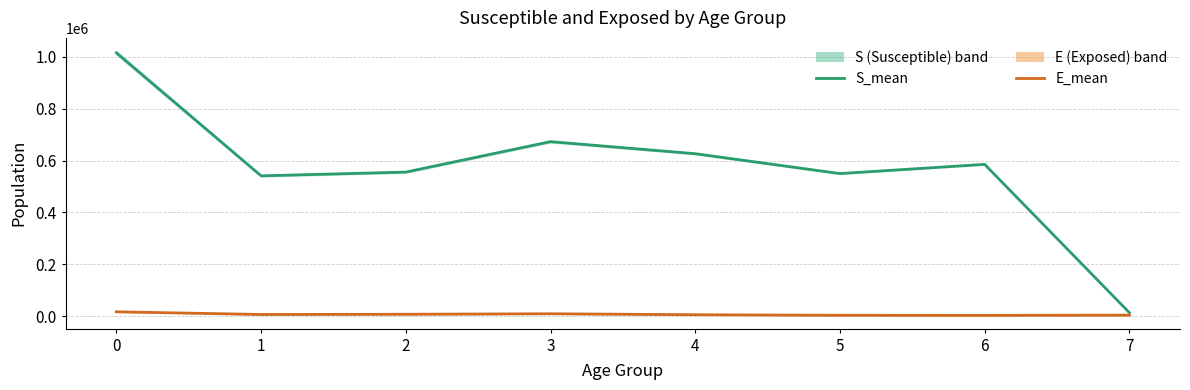

Reading left to right, what are all the values shown in this chart?

S_mean: 1015244.0	541047.4	555513.0	672833.8	626332.1	549786.7	585327.3	13752.2
E_mean: 16982.3	6547.7	7460.9	9310.3	5692.6	3482.4	3186.4	4021.1